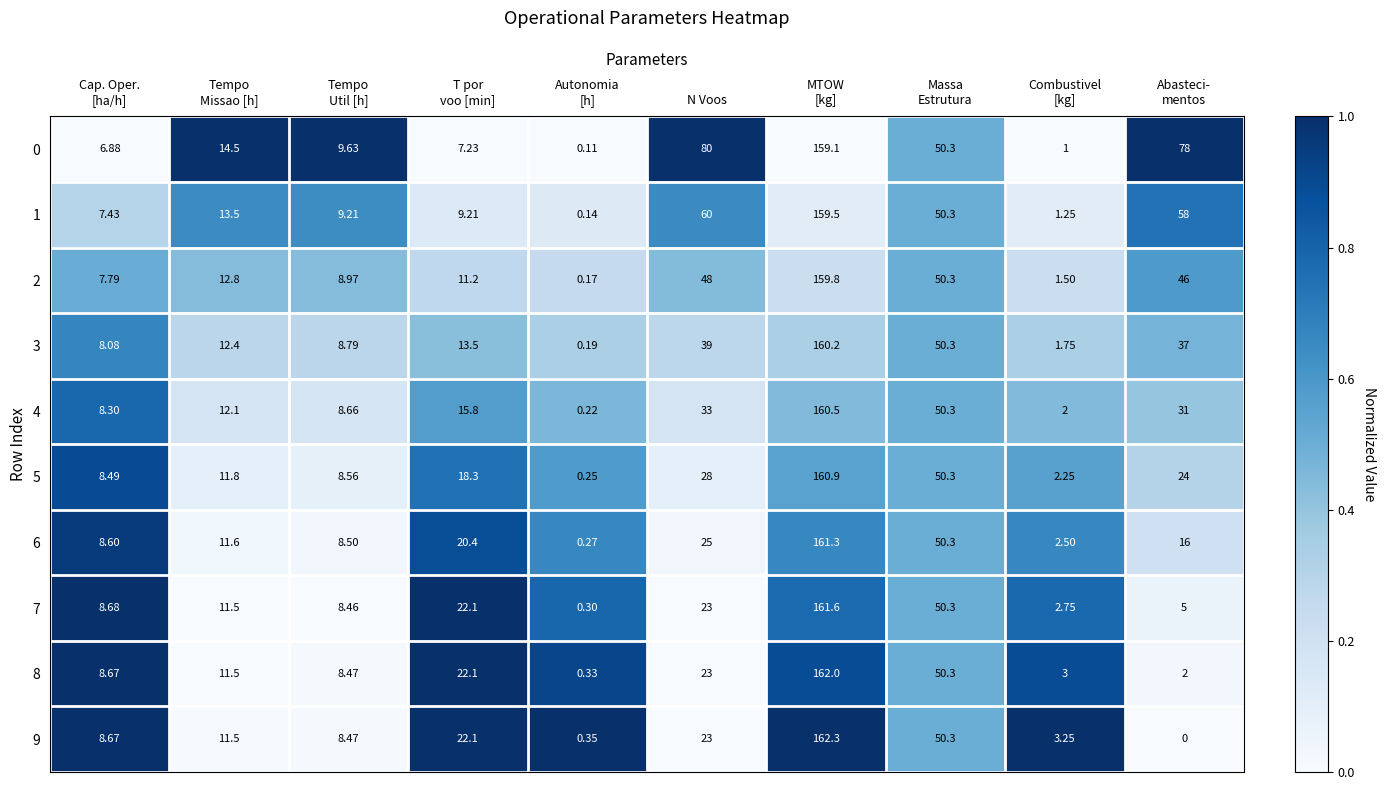

At which category does the chart reach its peak across all series?

MTOW
[kg]